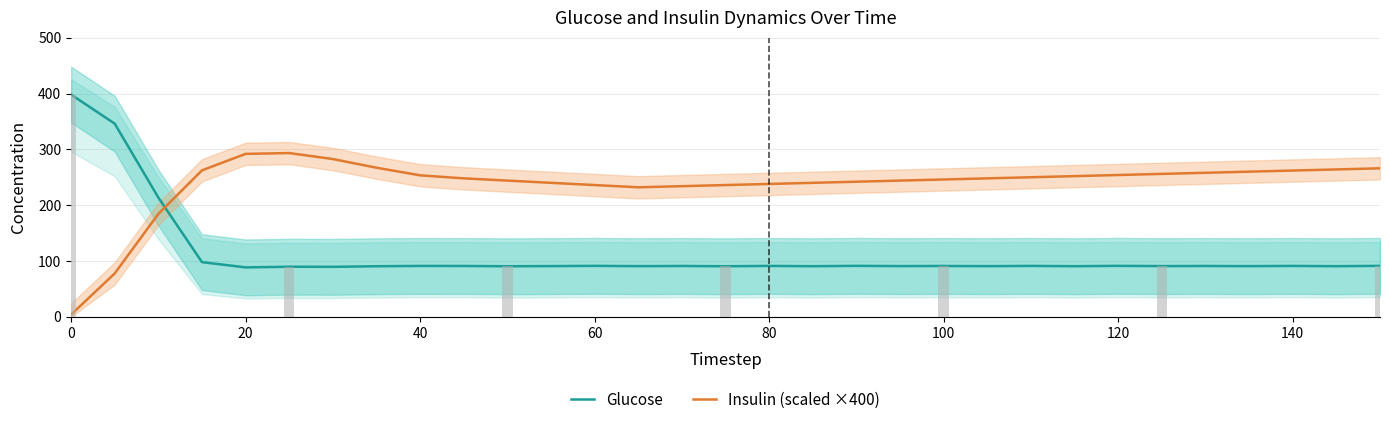

Is the value of Insulin (scaled ×400) at 0 greater than the value of Glucose at 17?

No